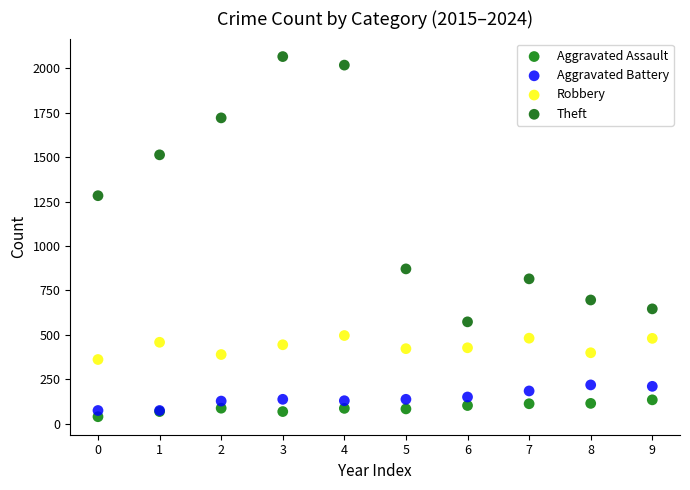

Which series has the largest Y range (max minus min)?

Theft